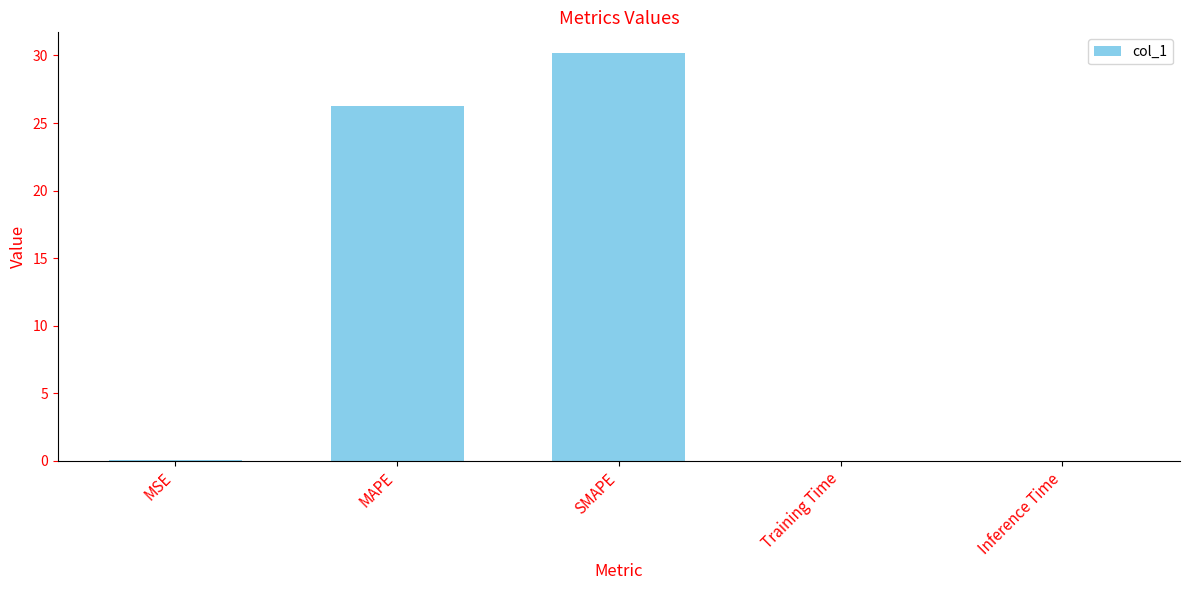

The chart shows a value of 41.9 at SMAPE. True or false?

False